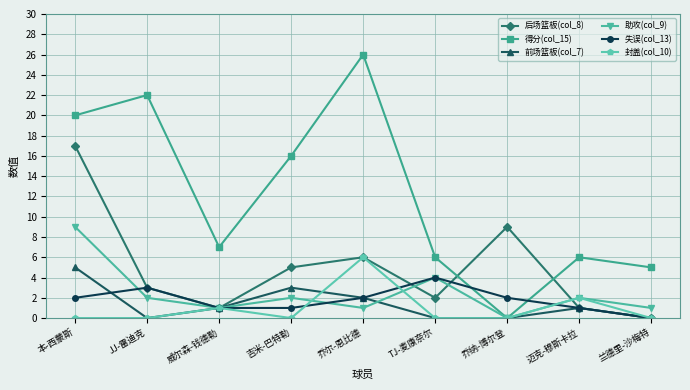

Count the 封盖(col_10) values in the range 0 to 1.

7